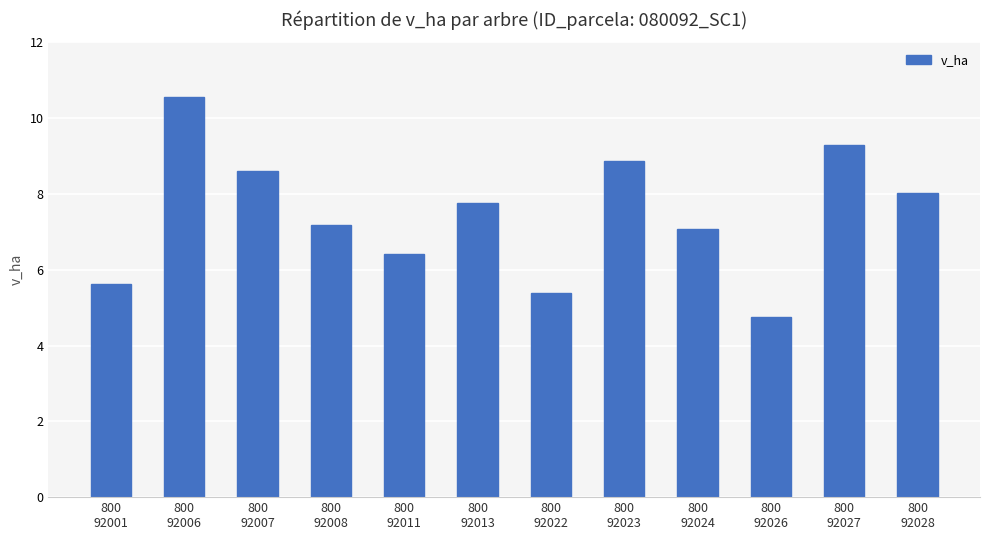

True or false: the data shows 7.2 at 800
92008.

True